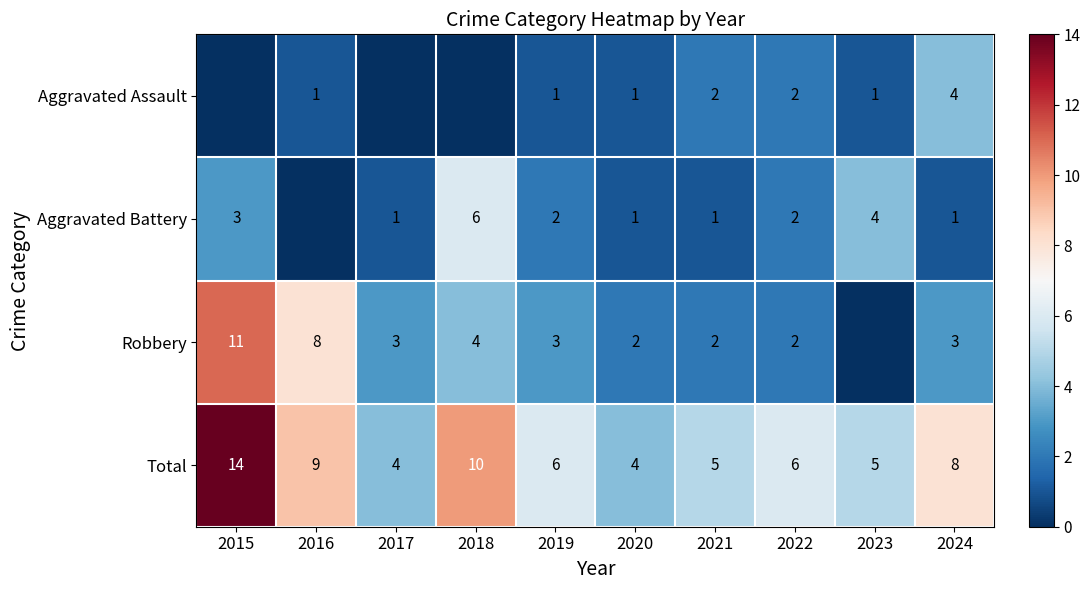

At 2023, list the series in order from largest to smallest.

Total, Aggravated Battery, Aggravated Assault, Robbery